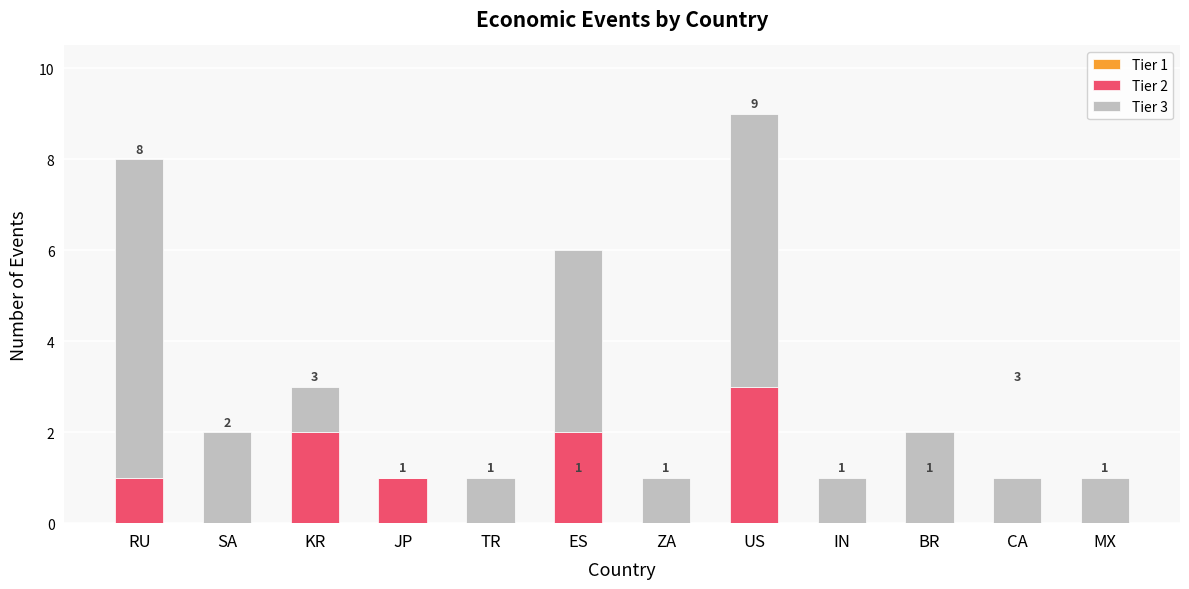

What value does the Tier 2 series have at JP?

1